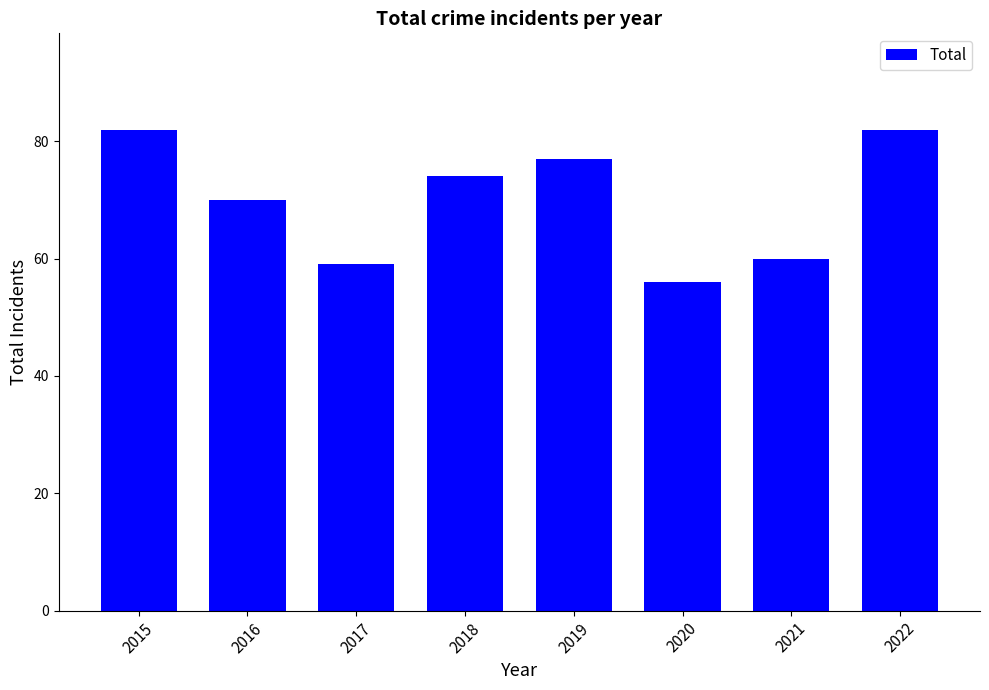

The value at 2019 is 138. True or false?

False